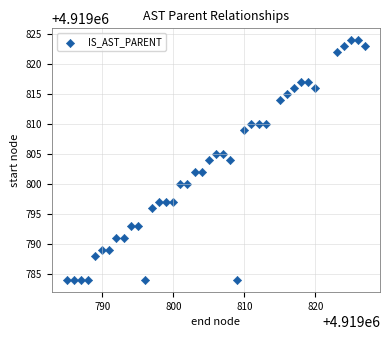

What is the range of X values (max minus min)?

42